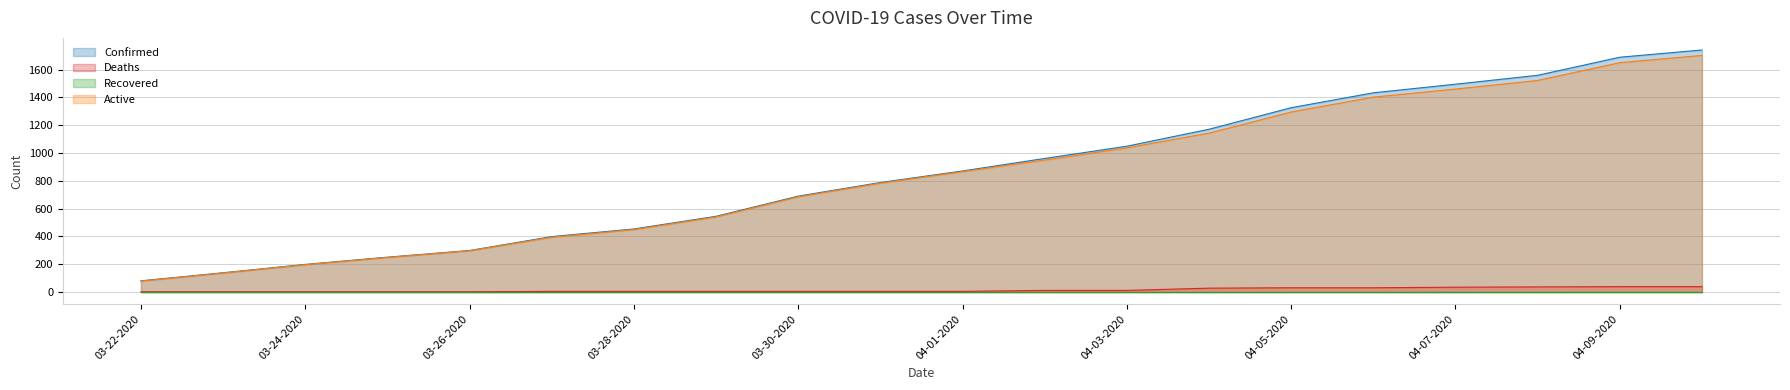

What is the maximum value for Deaths?

39